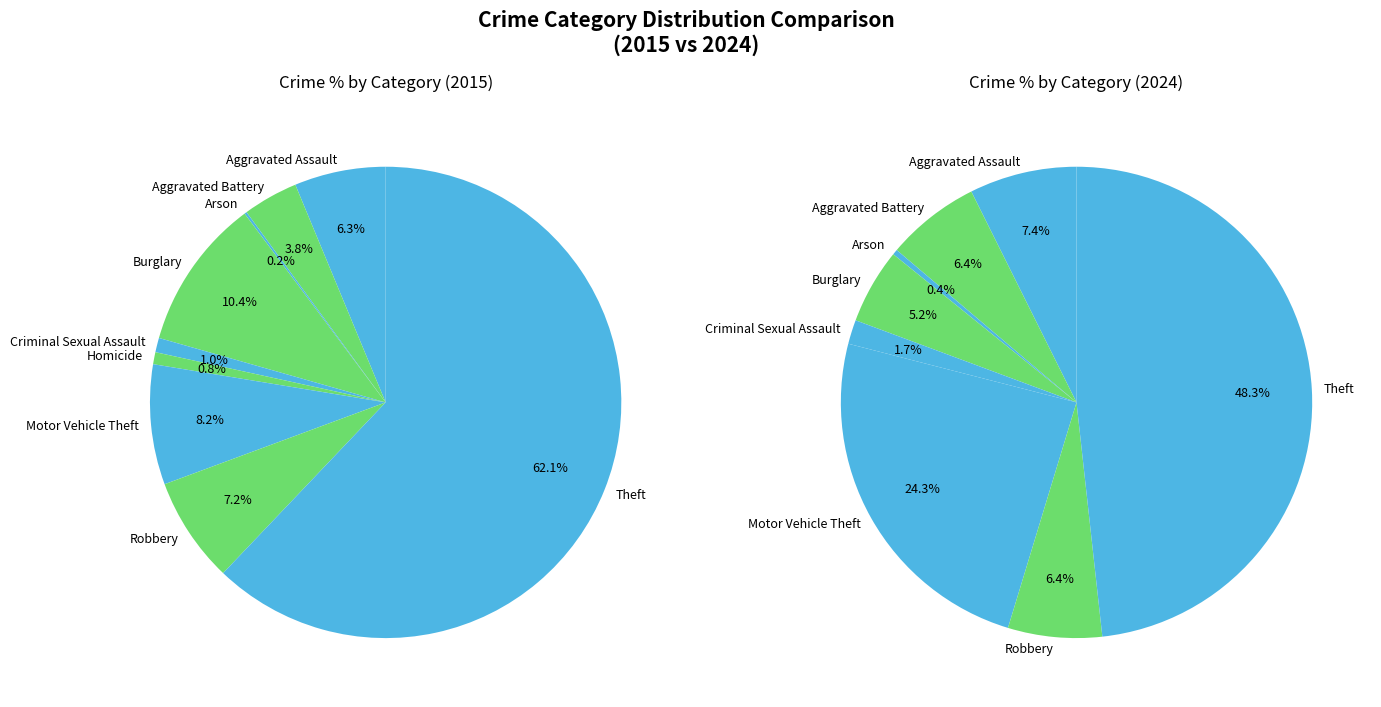

To the nearest percent, what is the difference between the 7 and 6 slice percentages?

18%